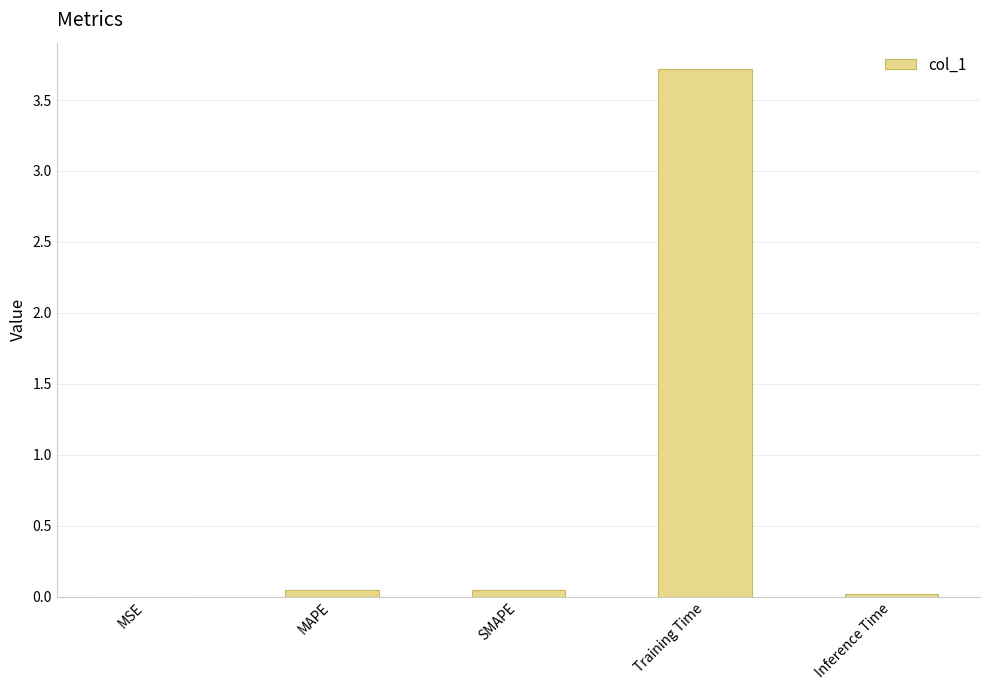

The value at Inference Time is 0.0. True or false?

True